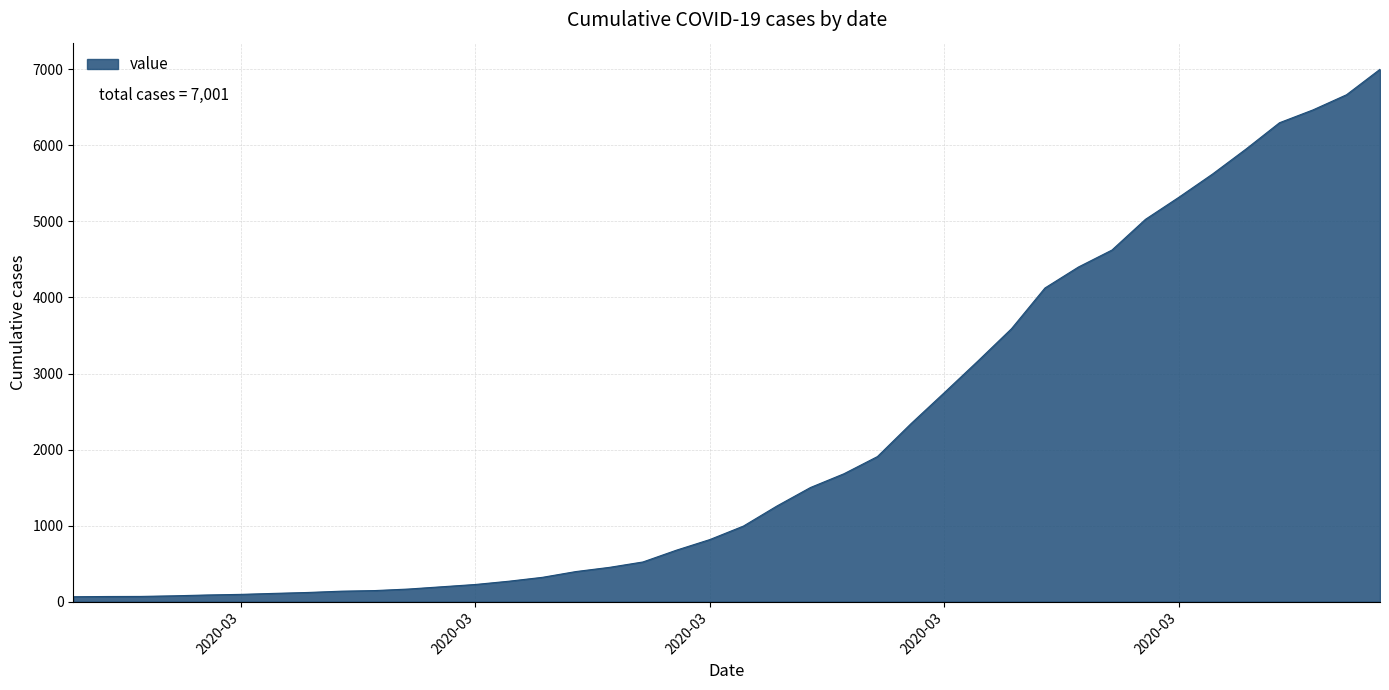

What is the greatest value displayed?

7001